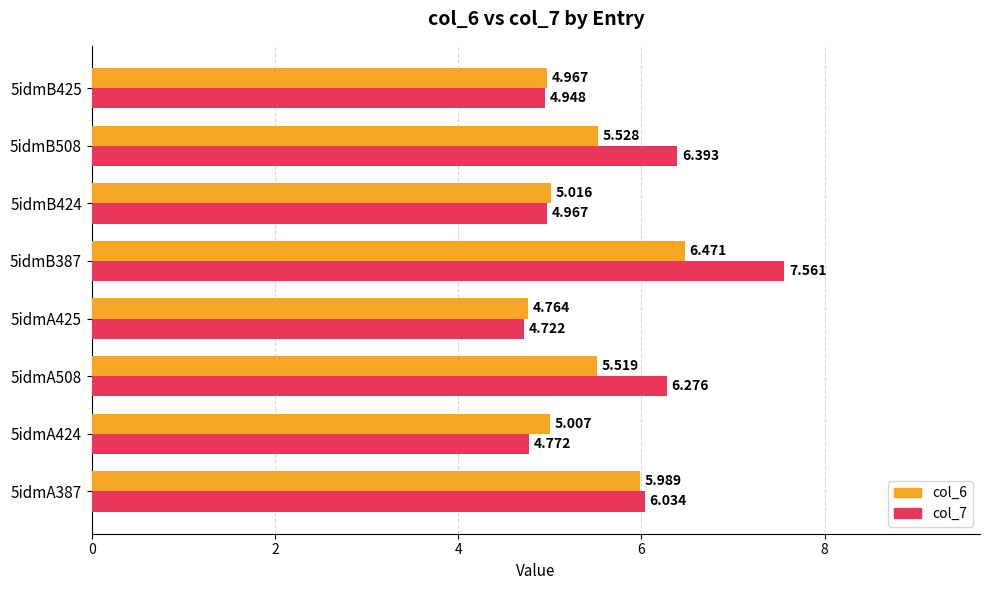

Rank the categories by col_7 value from lowest to highest.

5idmA425, 5idmA424, 5idmB425, 5idmB424, 5idmA387, 5idmA508, 5idmB508, 5idmB387